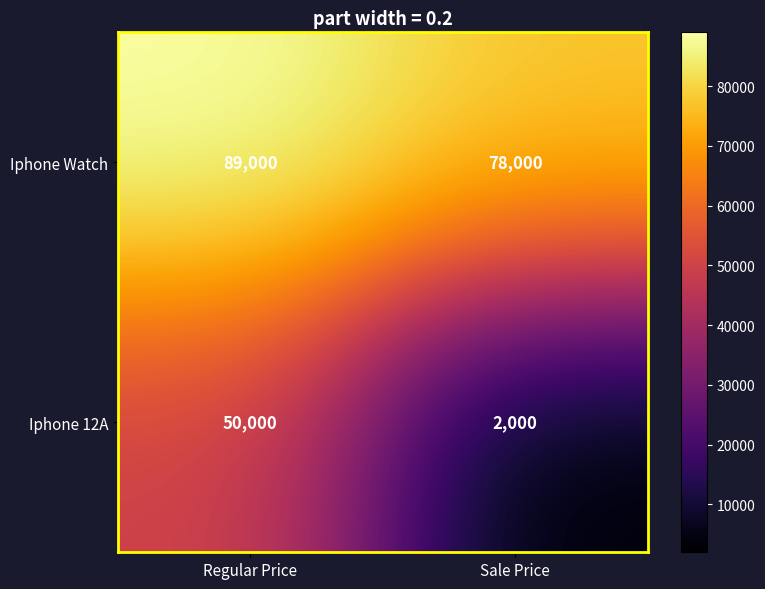

The value of Iphone Watch at Sale Price is 78000. True or false?

True